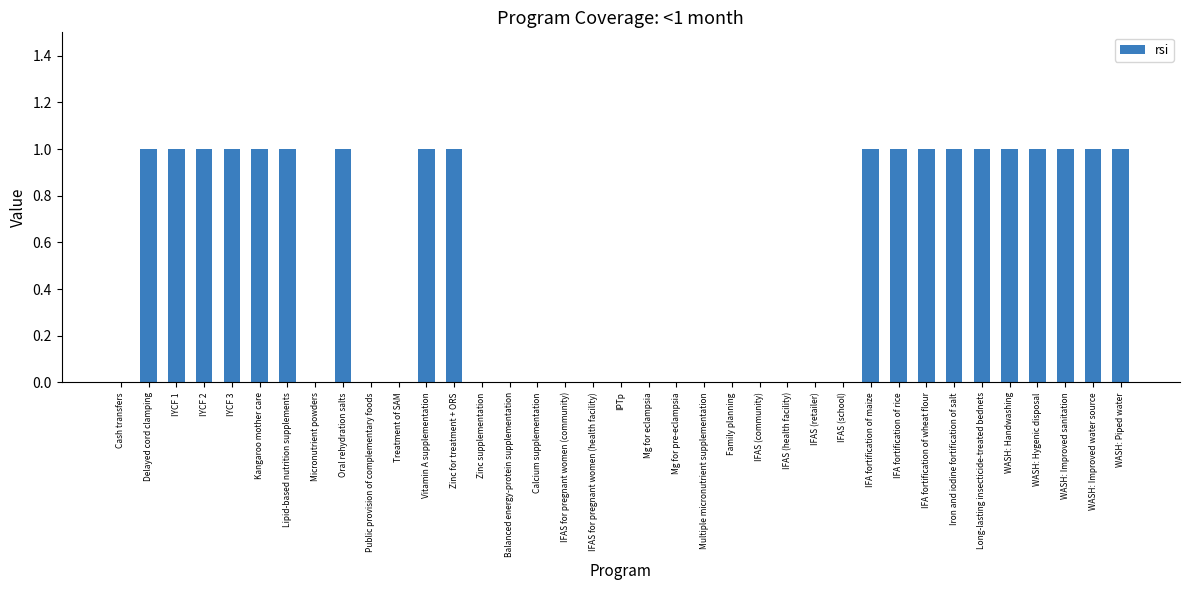

What is the change in value from Micronutrient powders to WASH: Improved sanitation?

+1